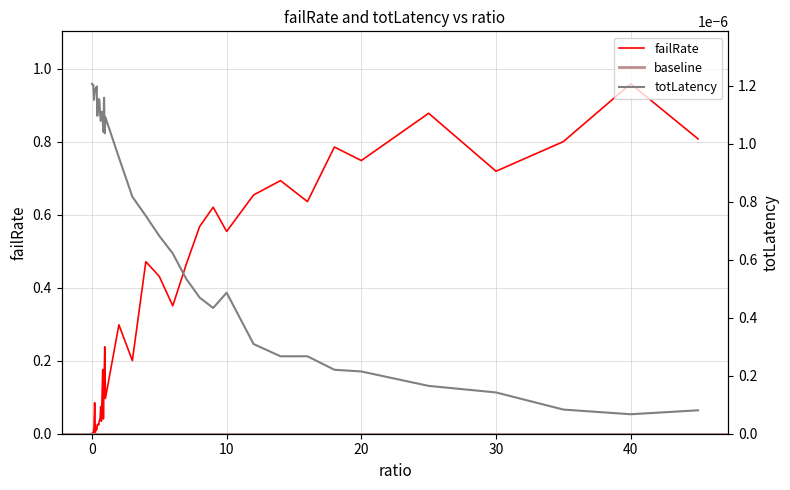

What is the sum of all failRate values?

12.8